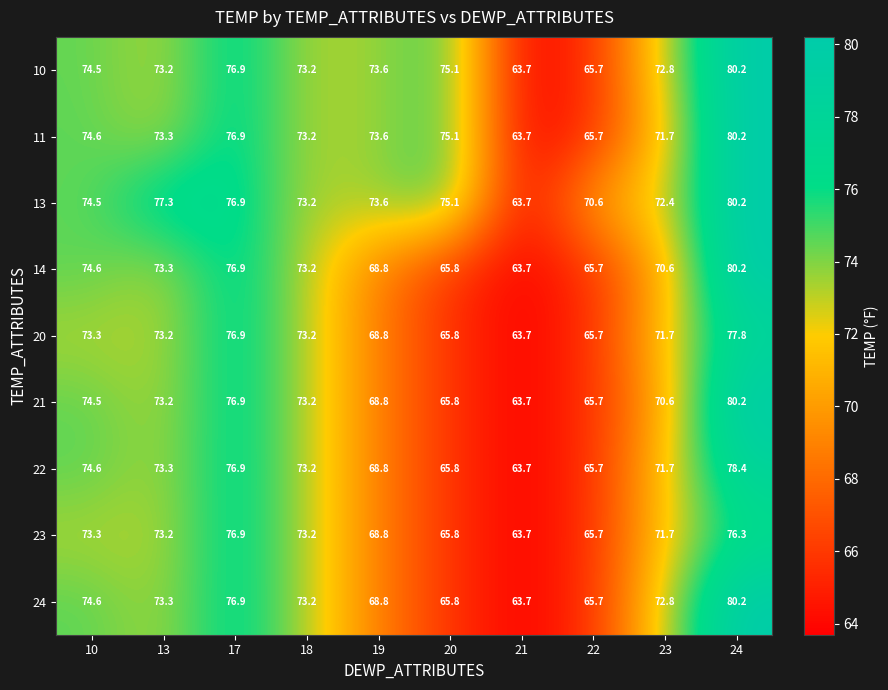

Which category has the highest value in the 21 series?

24